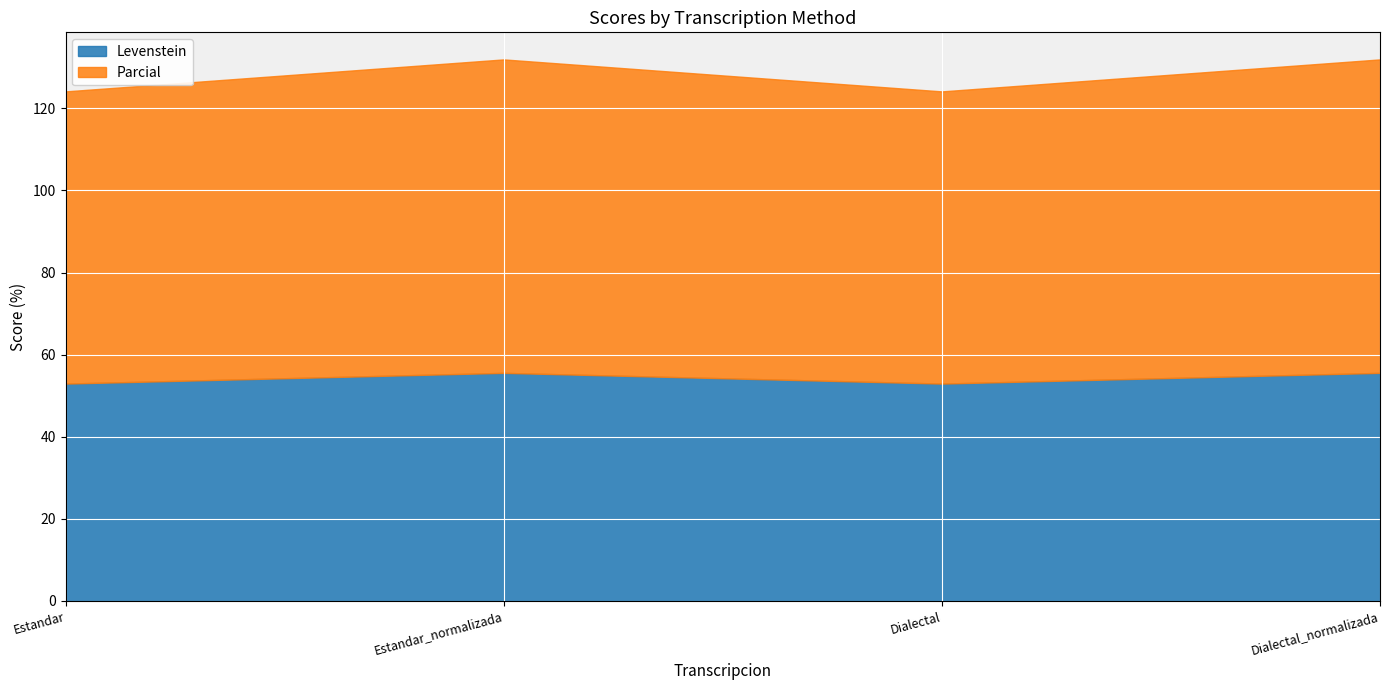

List the labels in order of Parcial value, largest first.

Estandar_normalizada, Dialectal_normalizada, Estandar, Dialectal